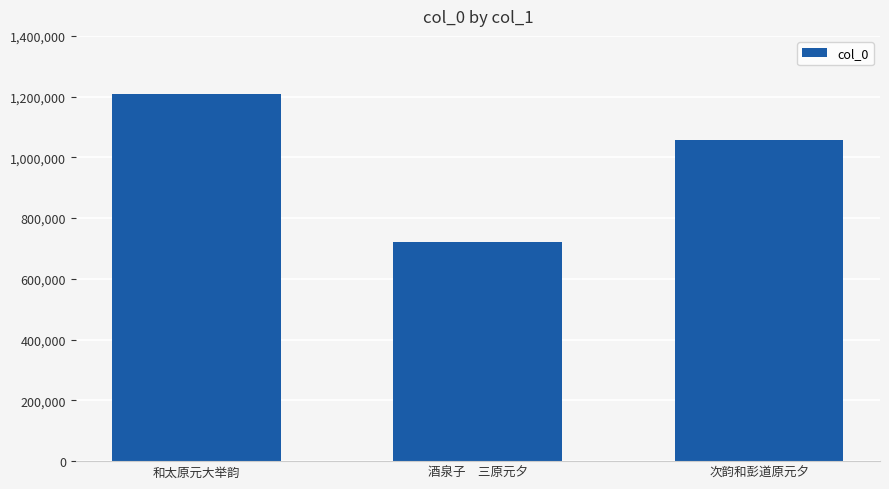

What is the sum of the values at 和太原元大举韵 and 次韵和彭道原元夕?

2267533